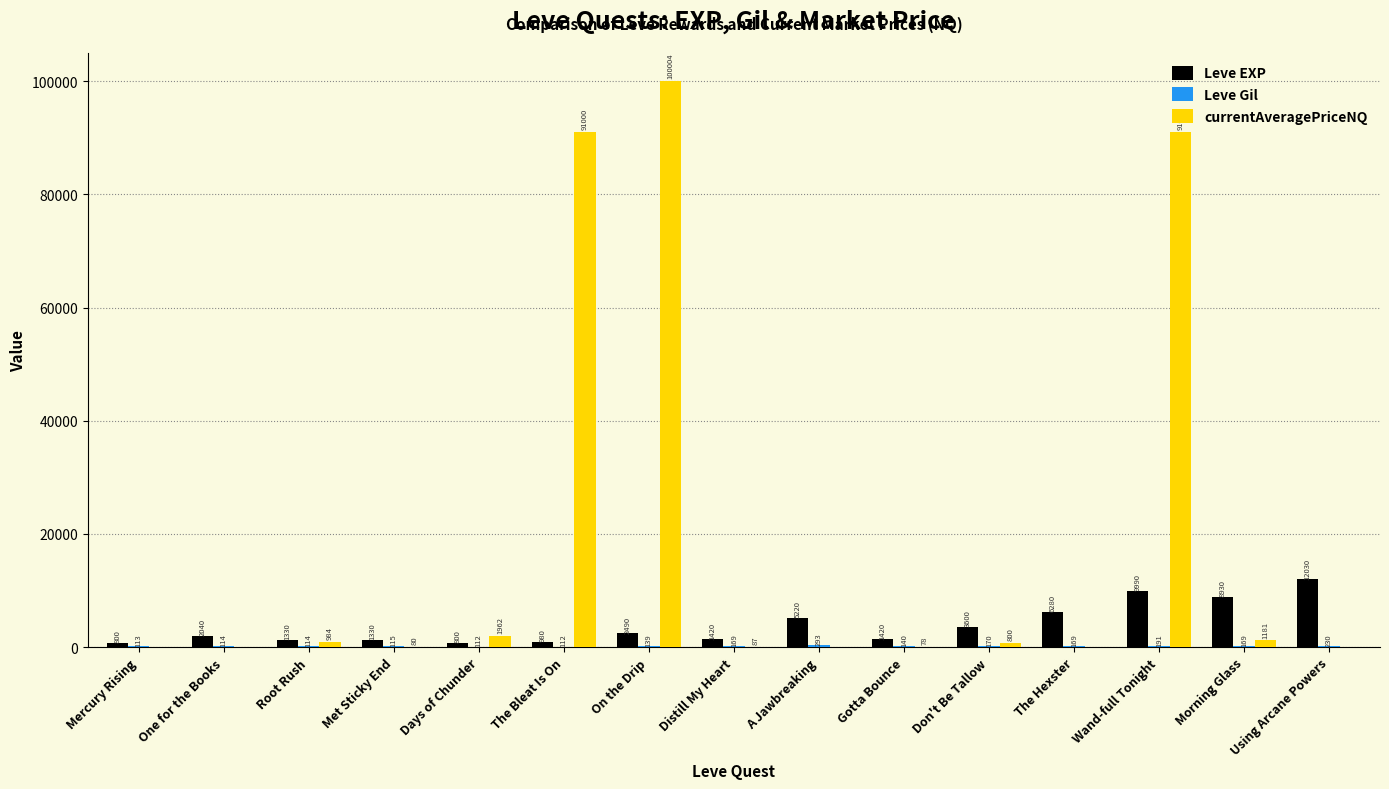

What is the sum of the Leve EXP values at Root Rush and Mercury Rising?

2130.0